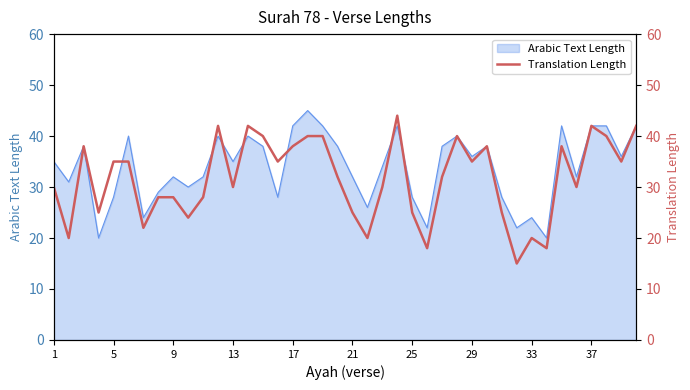

What is the lowest value of the Arabic Text Length series?

20